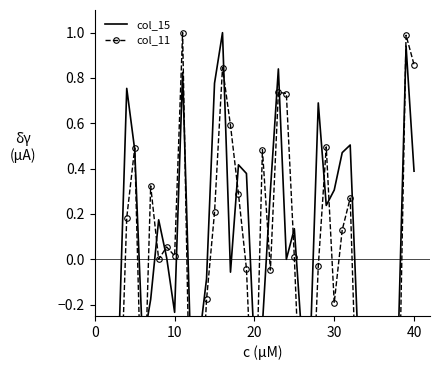

What is the average value of the col_11 series?

-0.1